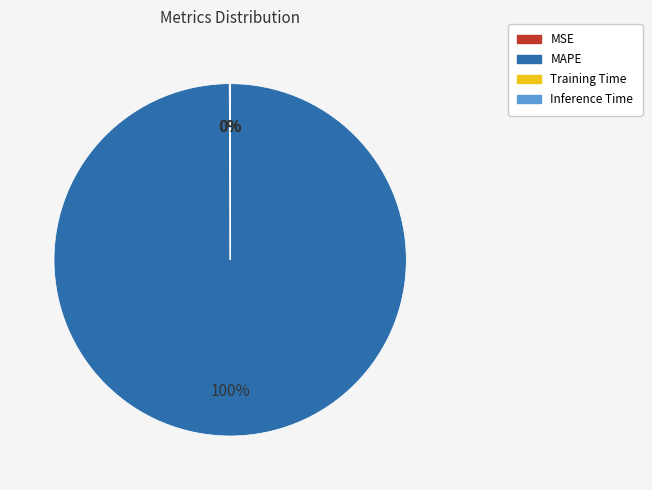

Which slice is the largest?

MAPE